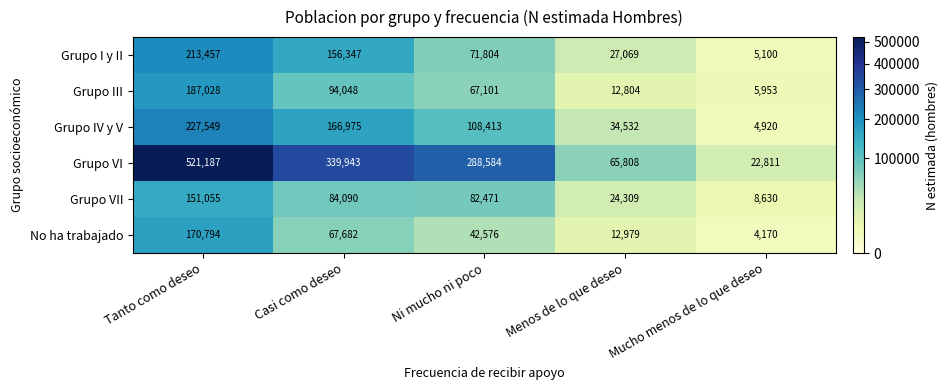

What is the total value across all series at Tanto como deseo?

1471070